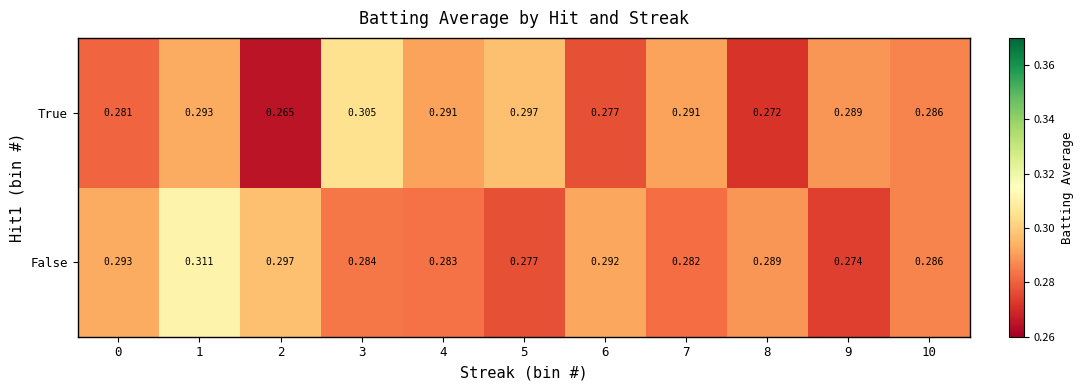

Is the value of True at 9 greater than the value of False at 3?

Yes